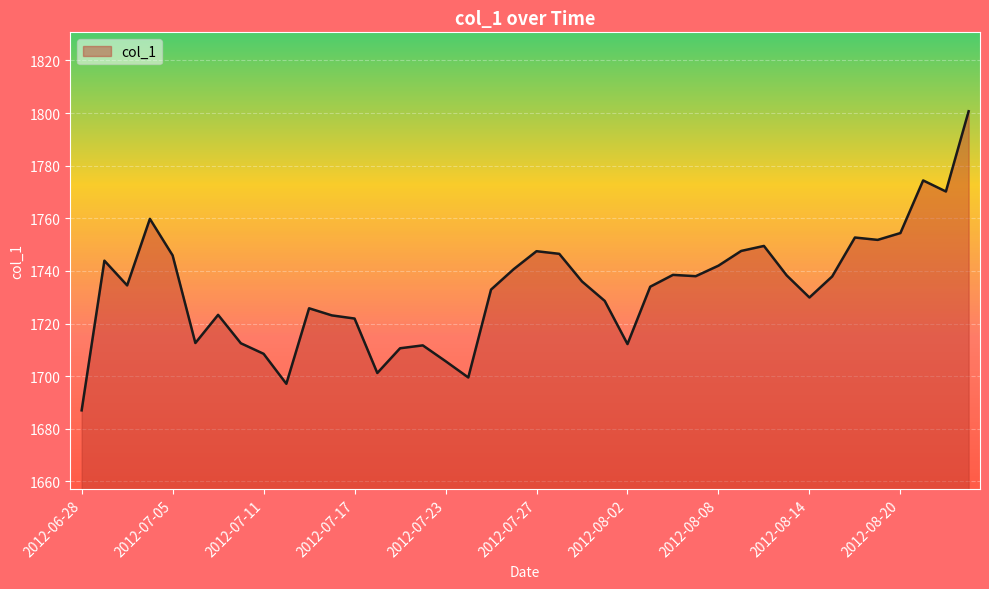

What is the greatest value displayed?

1800.7